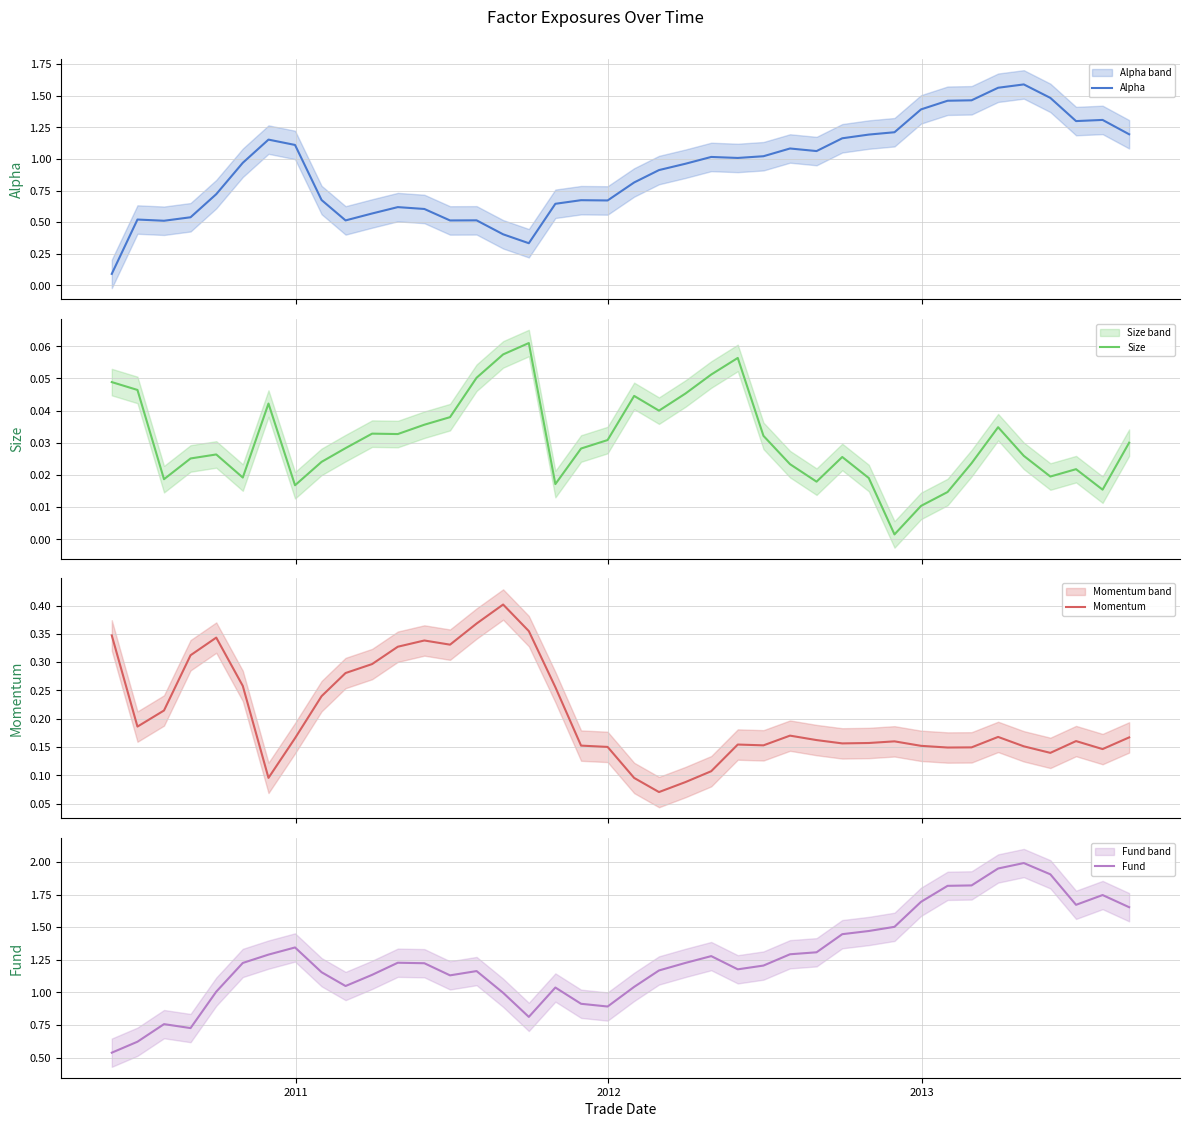

At which category does Momentum reach its first local valley?

2011